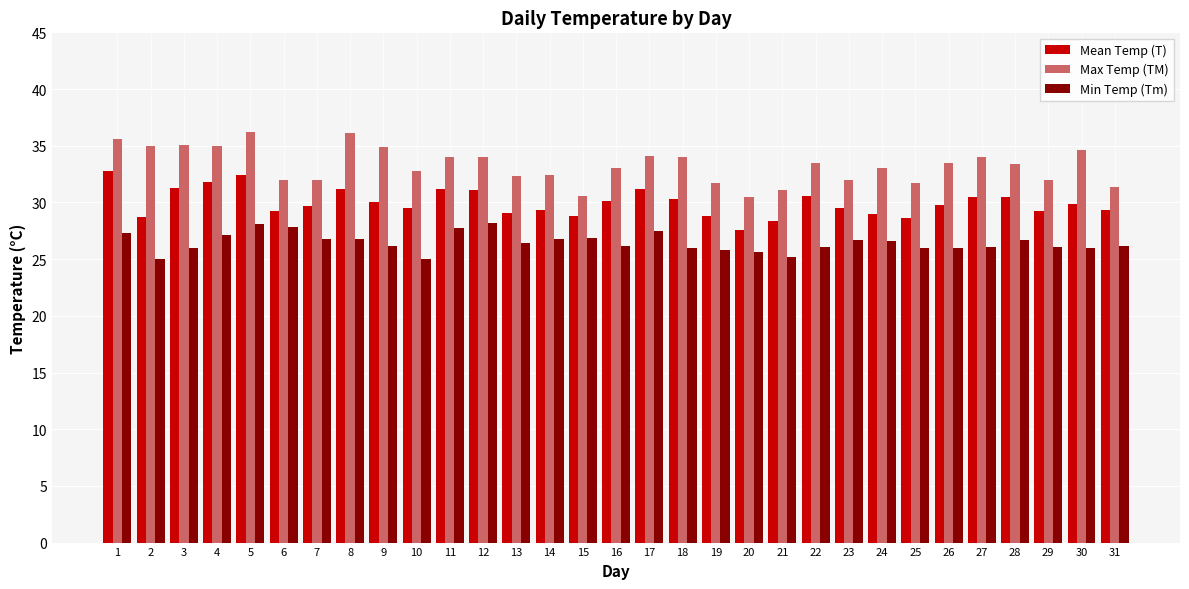

Which series has the largest range (max minus min)?

Max Temp (TM)